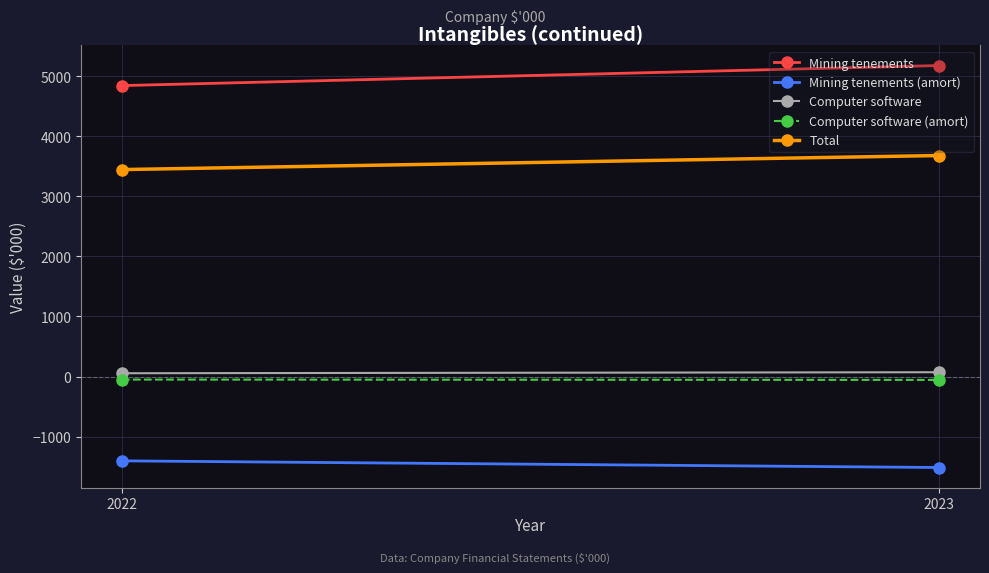

Which category has the lowest value in the Mining tenements series?

2022